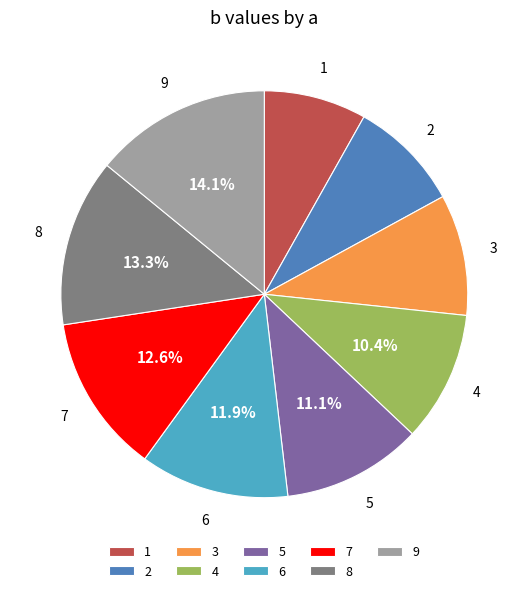

Approximately how many times larger is the value at 7 compared to 5?

1.1